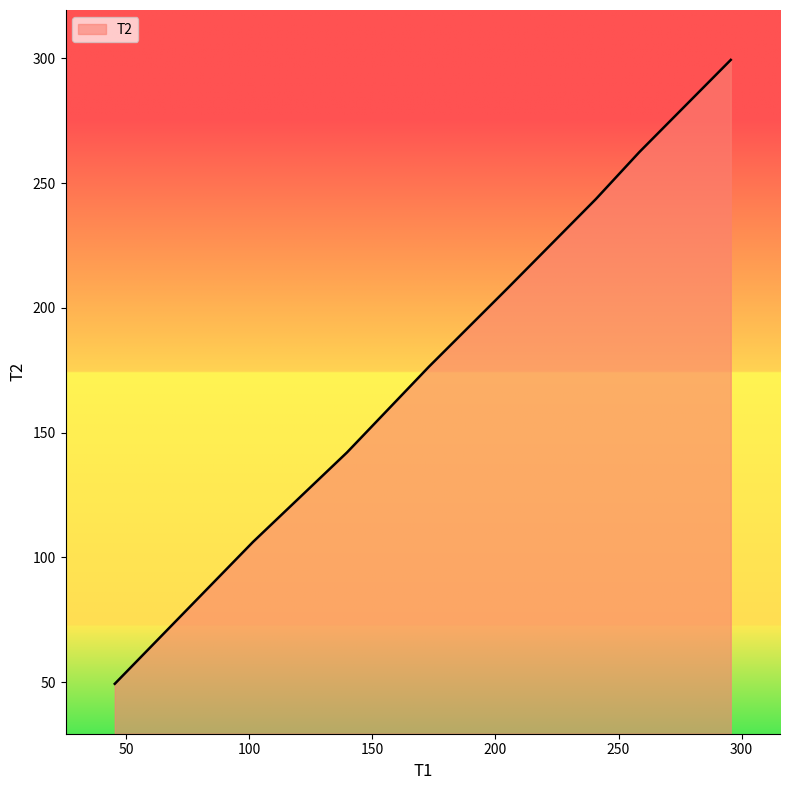

What is the average value?

185.9